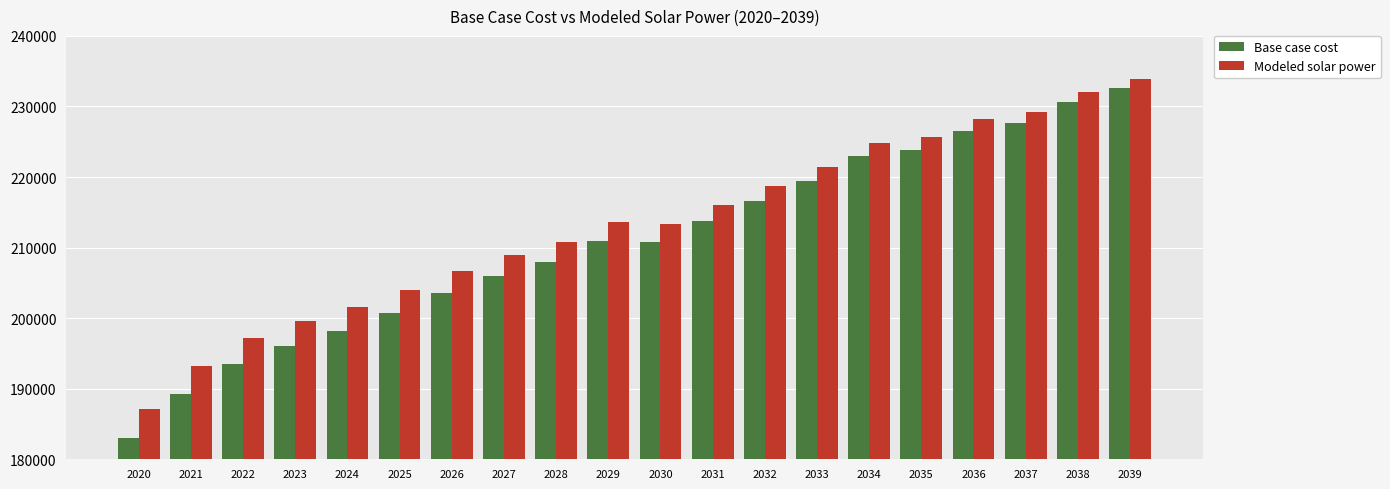

At 2037, list the series in order from smallest to largest.

Base case cost, Modeled solar power